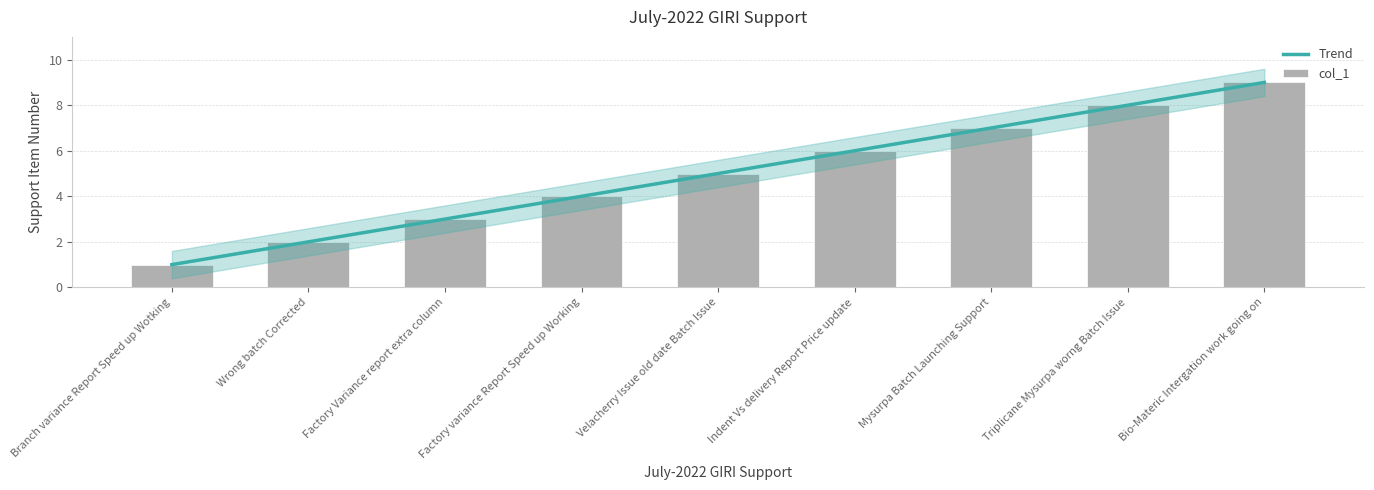

Reading left to right, what are all the values shown in this chart?

1	2	3	4	5	6	7	8	9